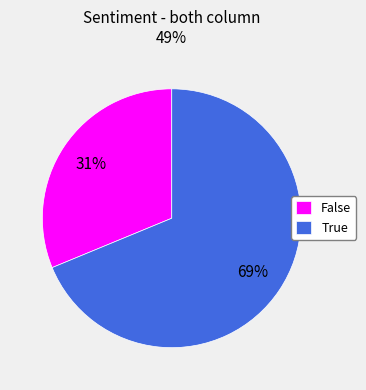

How many slices are in this pie chart?

2